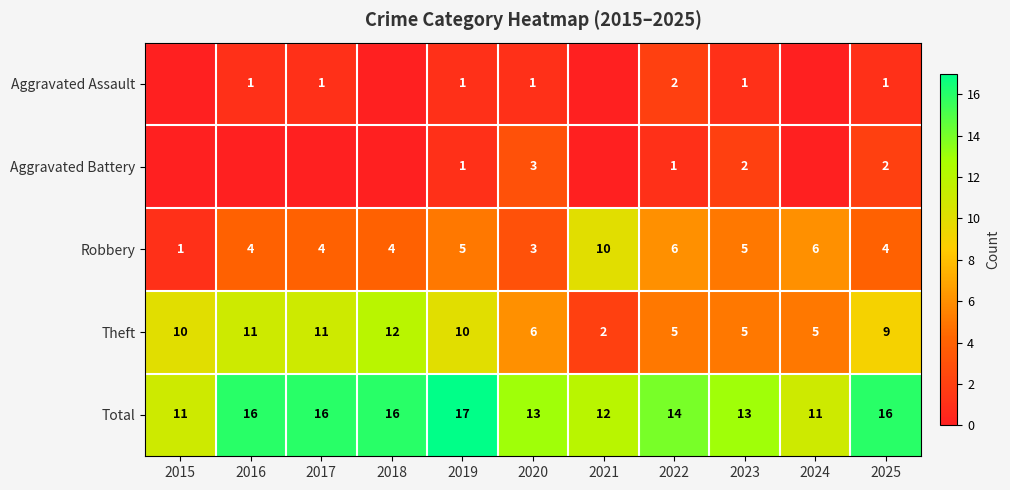

Which category has the highest value across all series?

2019